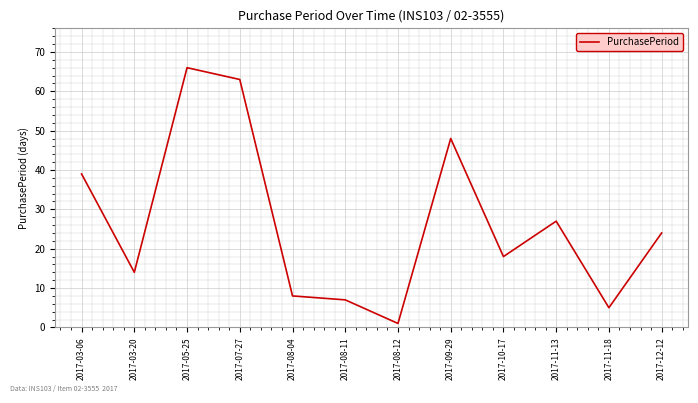

Rank the categories by value from highest to lowest.

2017-05-25, 2017-07-27, 2017-09-29, 2017-03-06, 2017-11-13, 2017-12-12, 2017-10-17, 2017-03-20, 2017-08-04, 2017-08-11, 2017-11-18, 2017-08-12